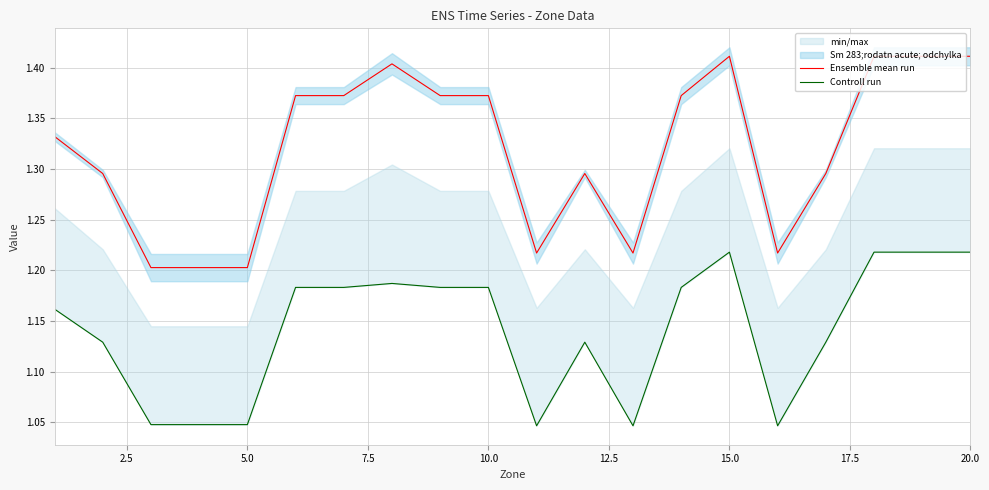

True or false: Ensemble mean run has a value of 1.2 at 5.0.

True